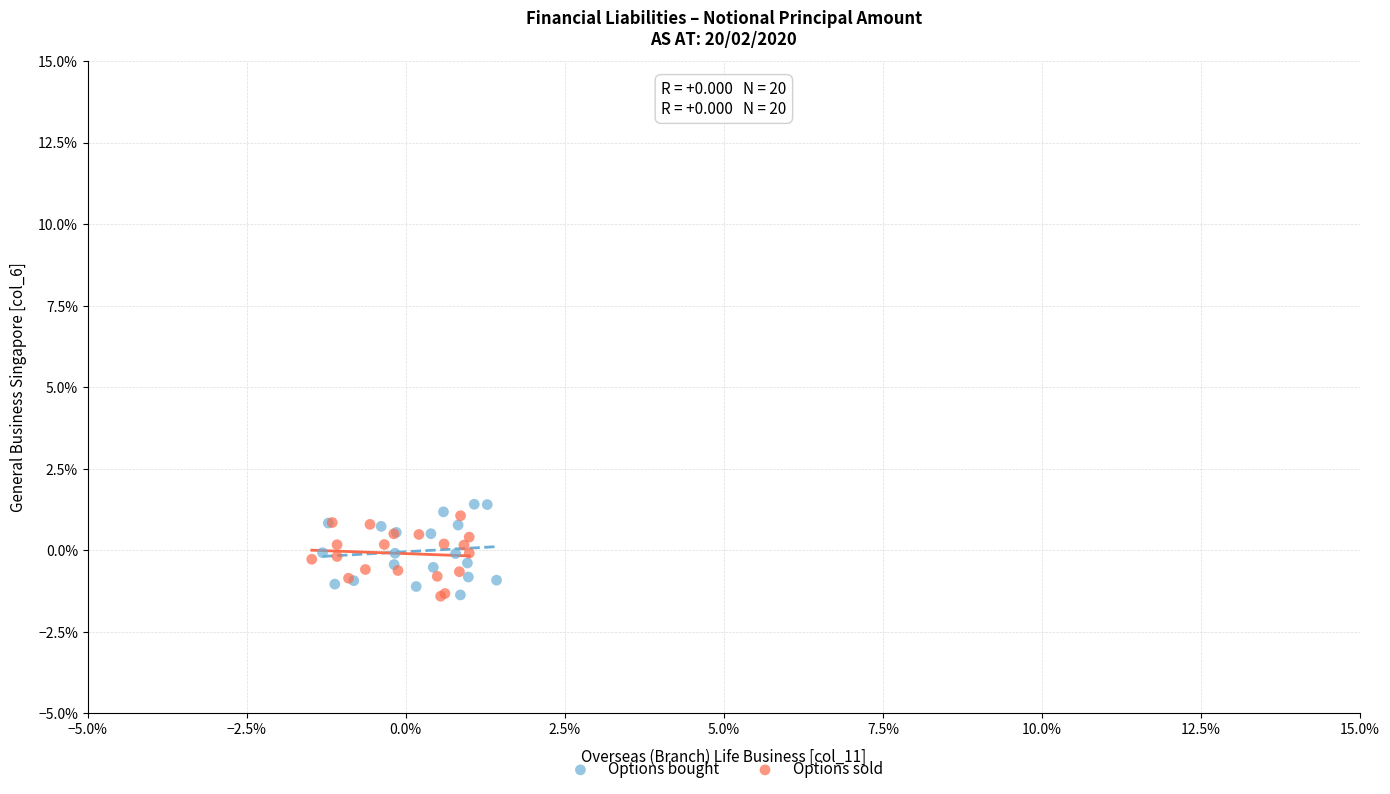

Which series reaches the maximum Y coordinate?

Options bought